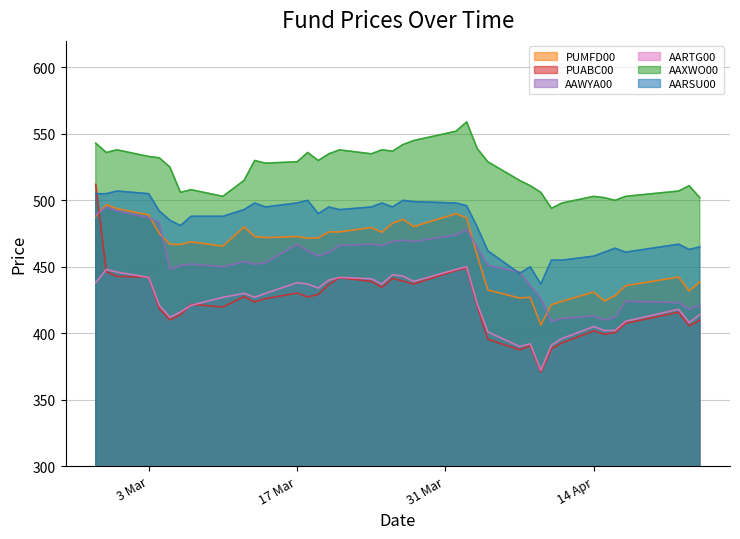

What is the maximum value for AARSU00?

507.0